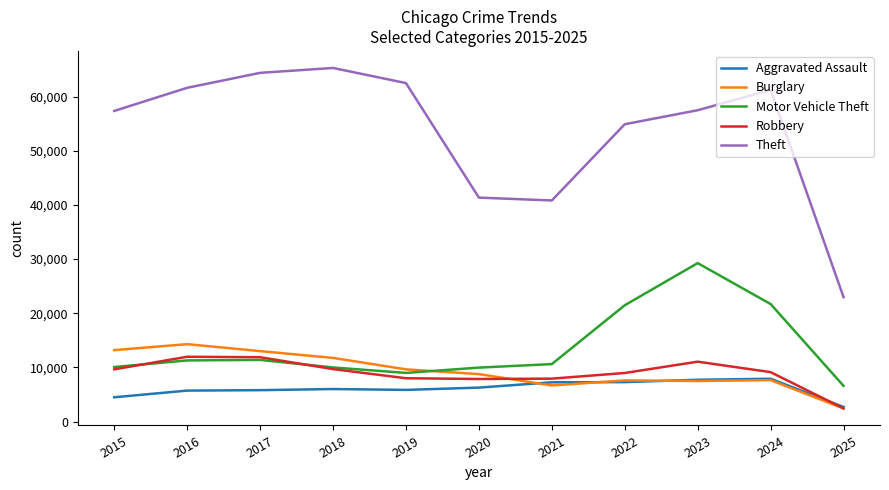

Which series changed the most between 2016 and 2022?

Motor Vehicle Theft